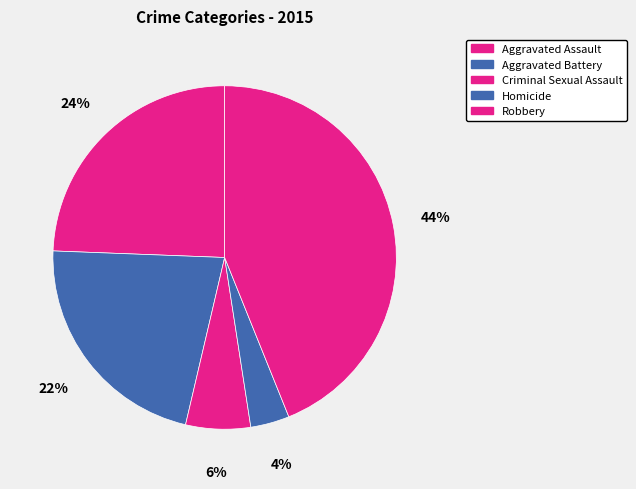

Does any single category account for the majority?

No